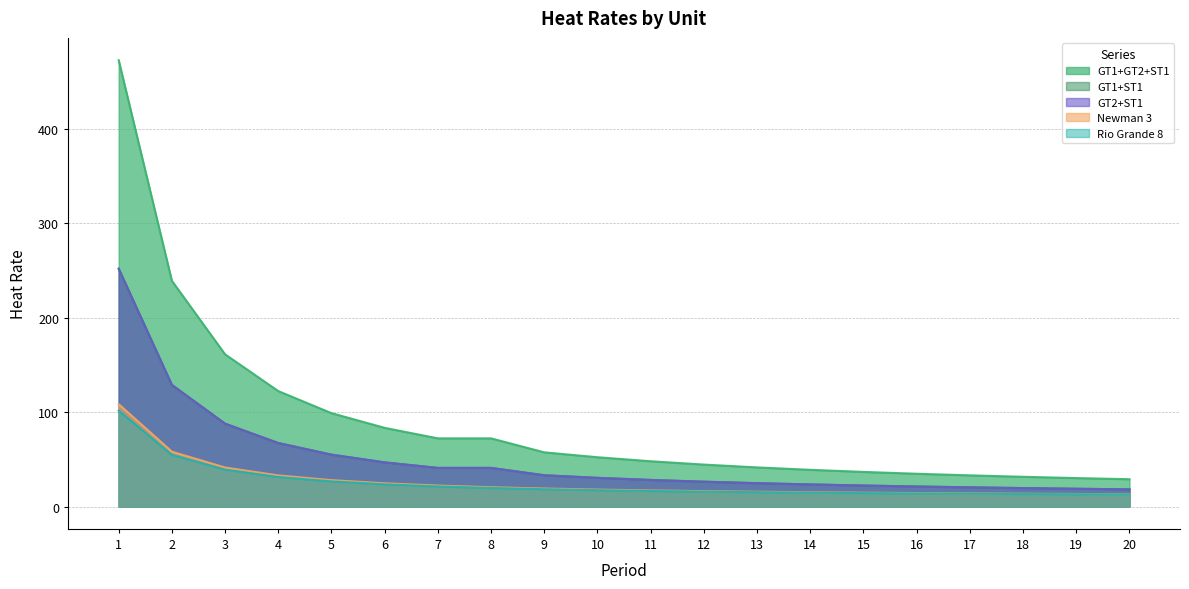

Which has a higher value, 15 or 13?

13